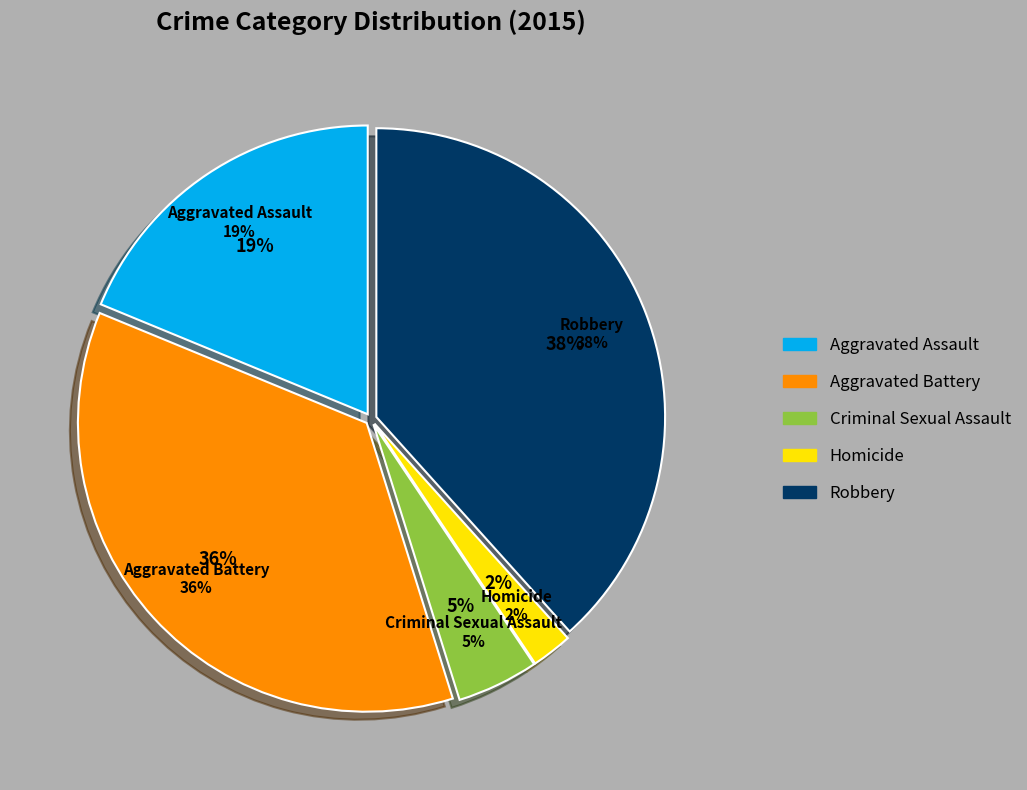

To the nearest percent, what percentage of the pie is Robbery?

38%